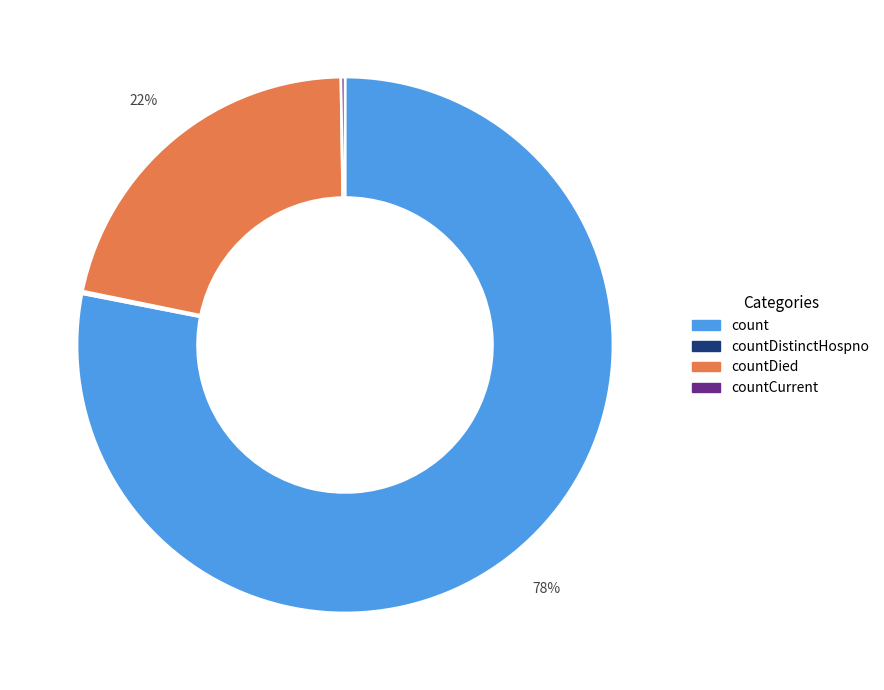

What is the largest slice in the pie chart?

count